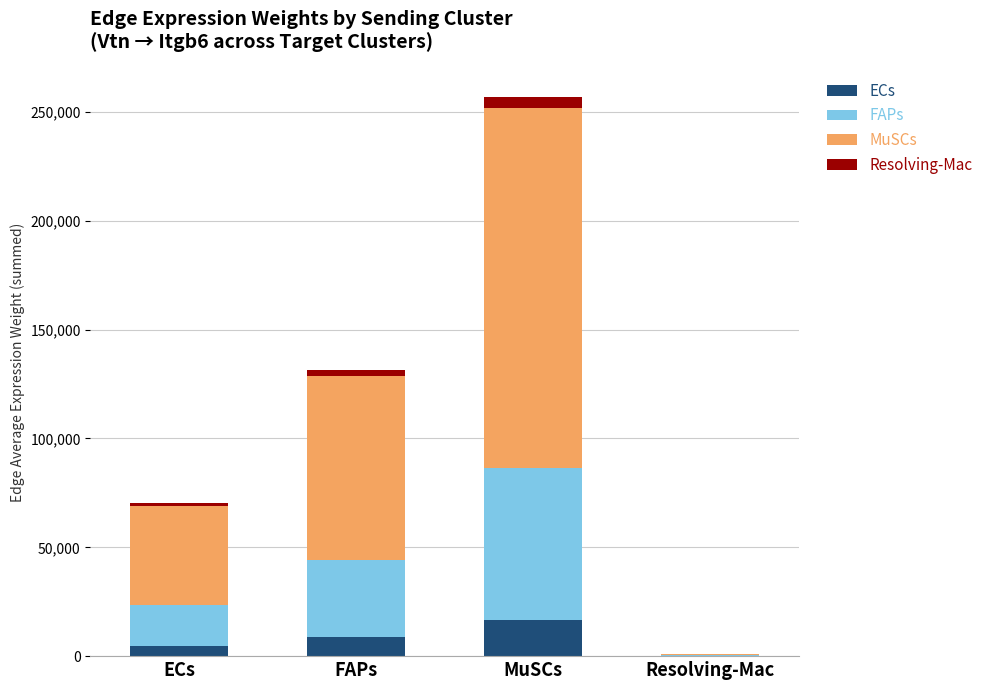

At which category is the sum across all series the highest?

MuSCs